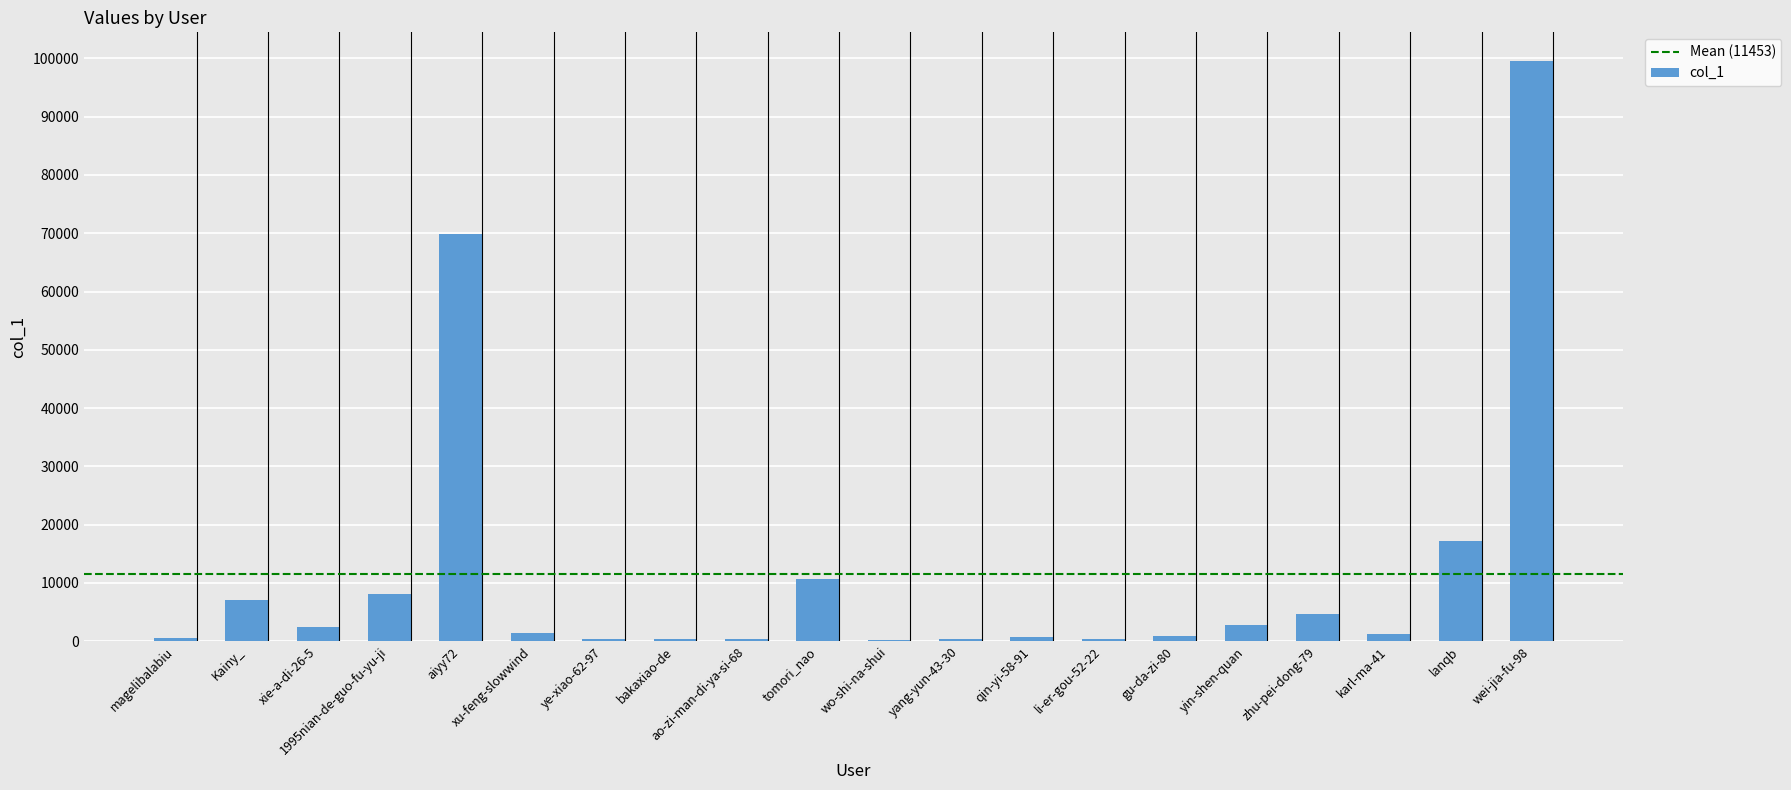

The chart shows a value of 903 at gu-da-zi-80. True or false?

True